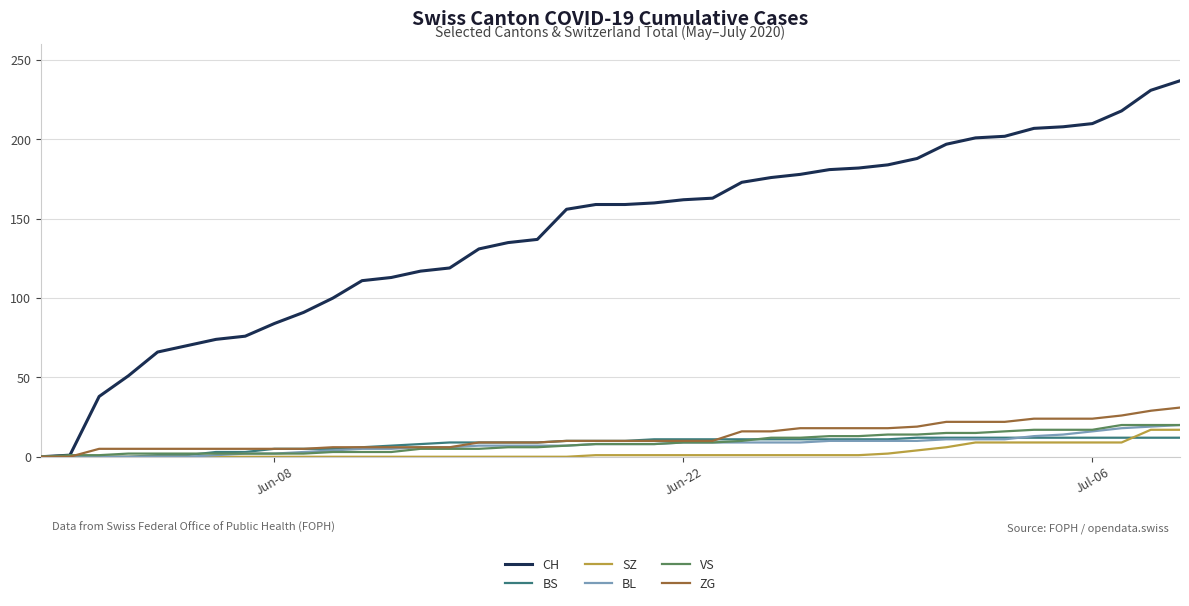

Which series has the widest spread of values?

CH